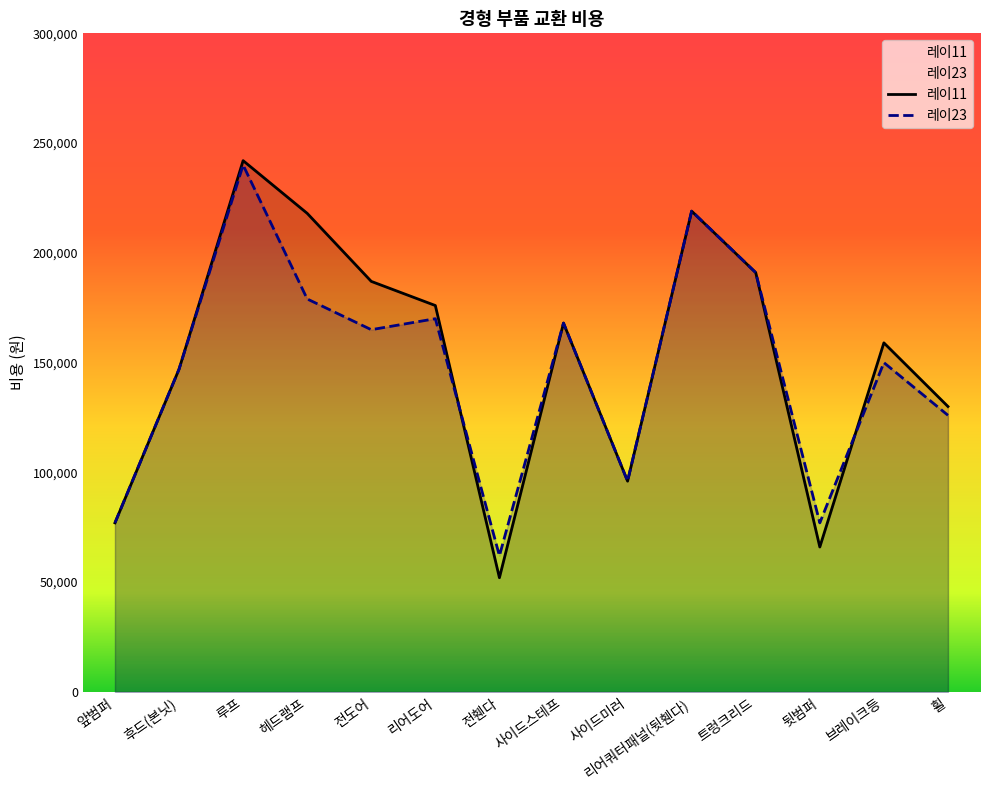

Does the chart display data point markers on the line(s)?

No